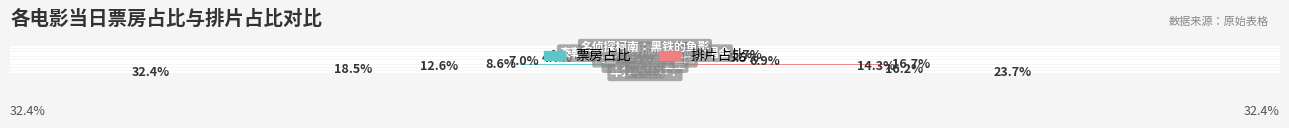

Rank the series by their maximum value, from highest to lowest.

排片占比, 票房占比